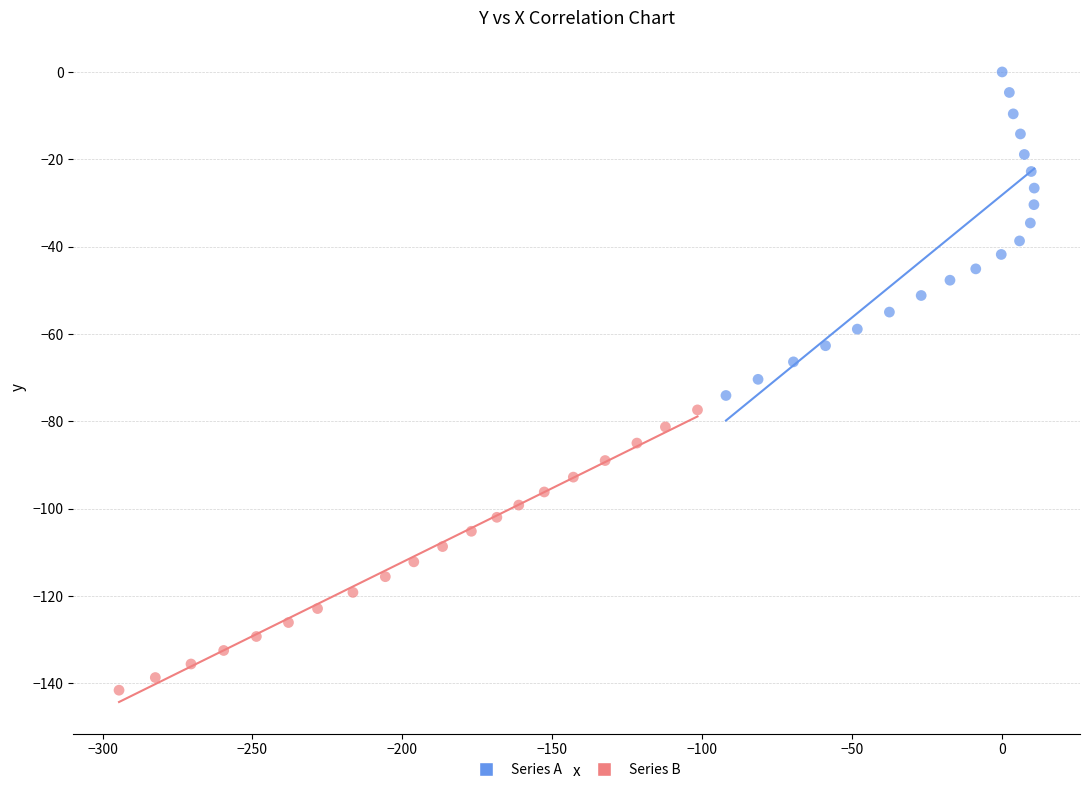

Which series reaches the maximum Y coordinate?

Series A